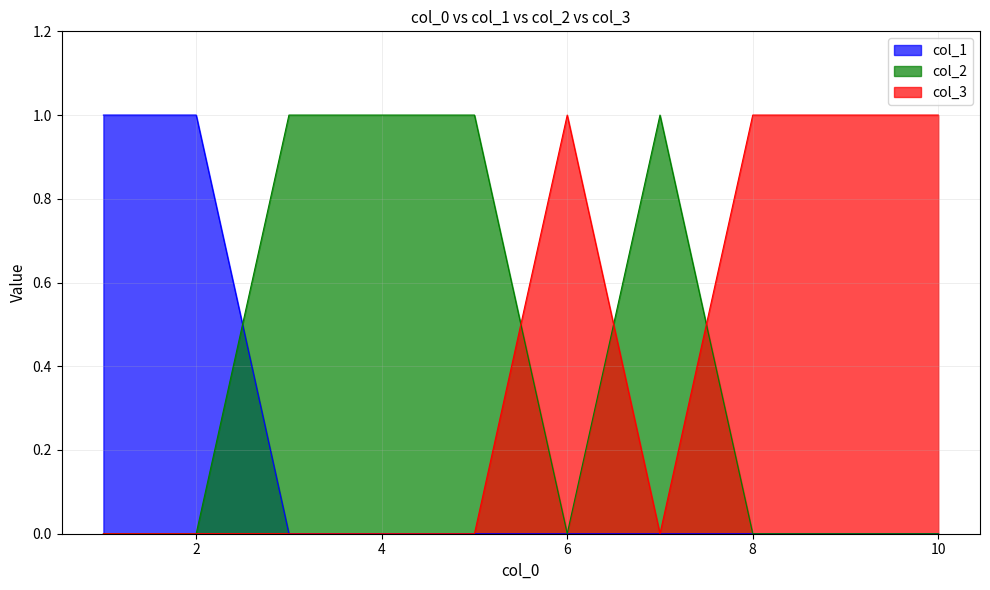

At which label does col_3 reach its minimum?

1